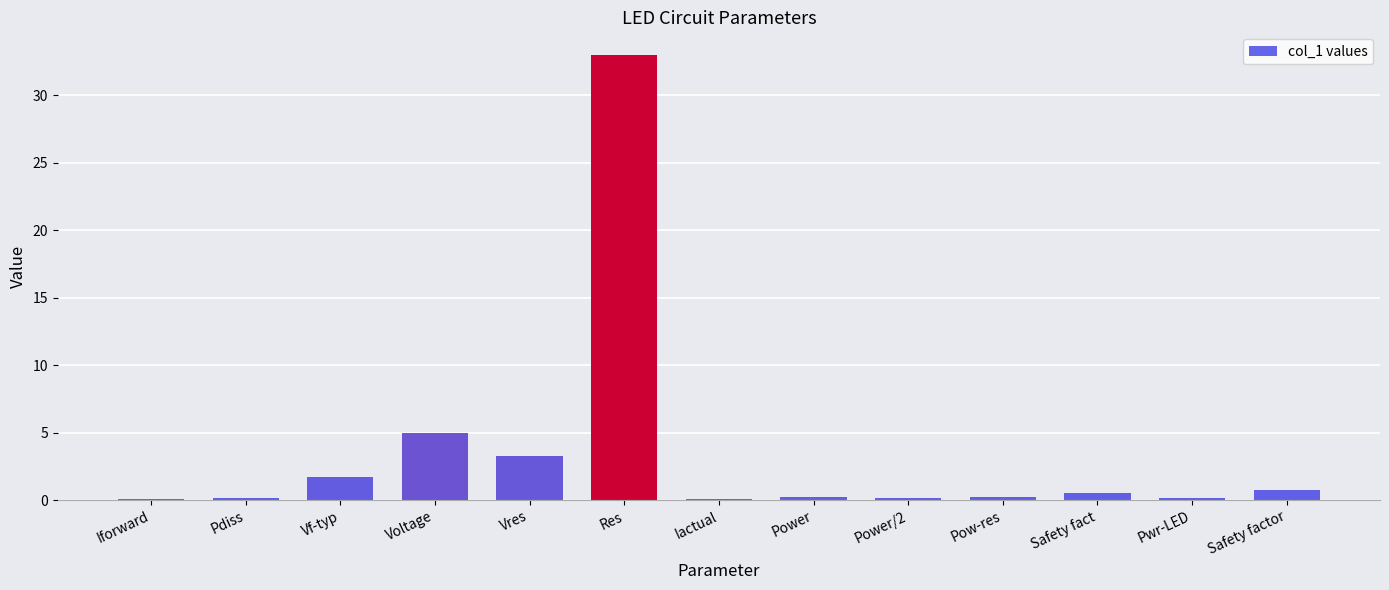

What is the sum of the values at Pdiss and Safety fact?

0.7